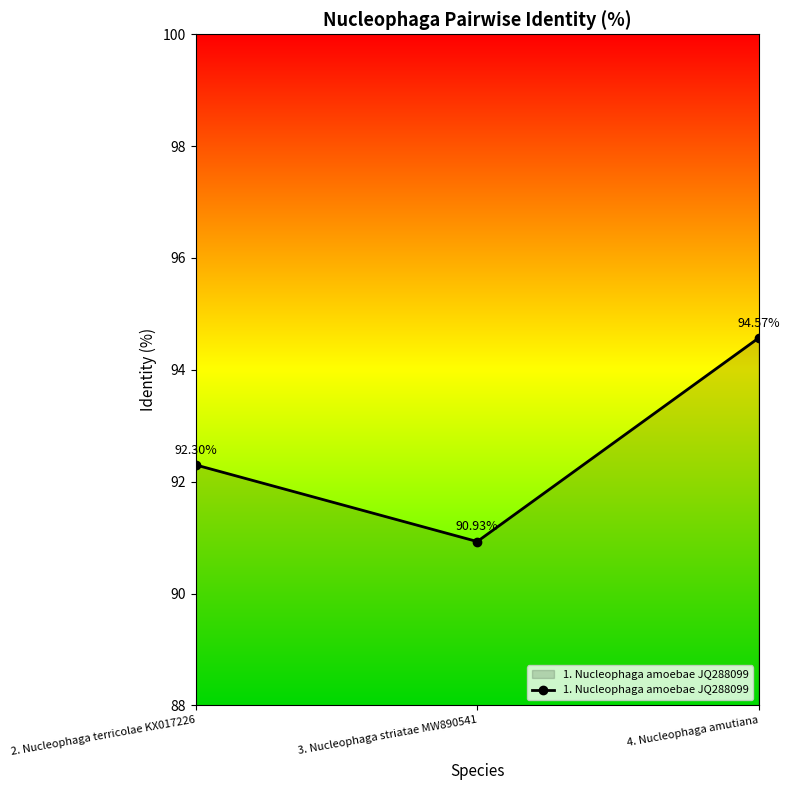

What is the difference between the values at 4. Nucleophaga amutiana and 2. Nucleophaga terricolae KX017226?

2.3